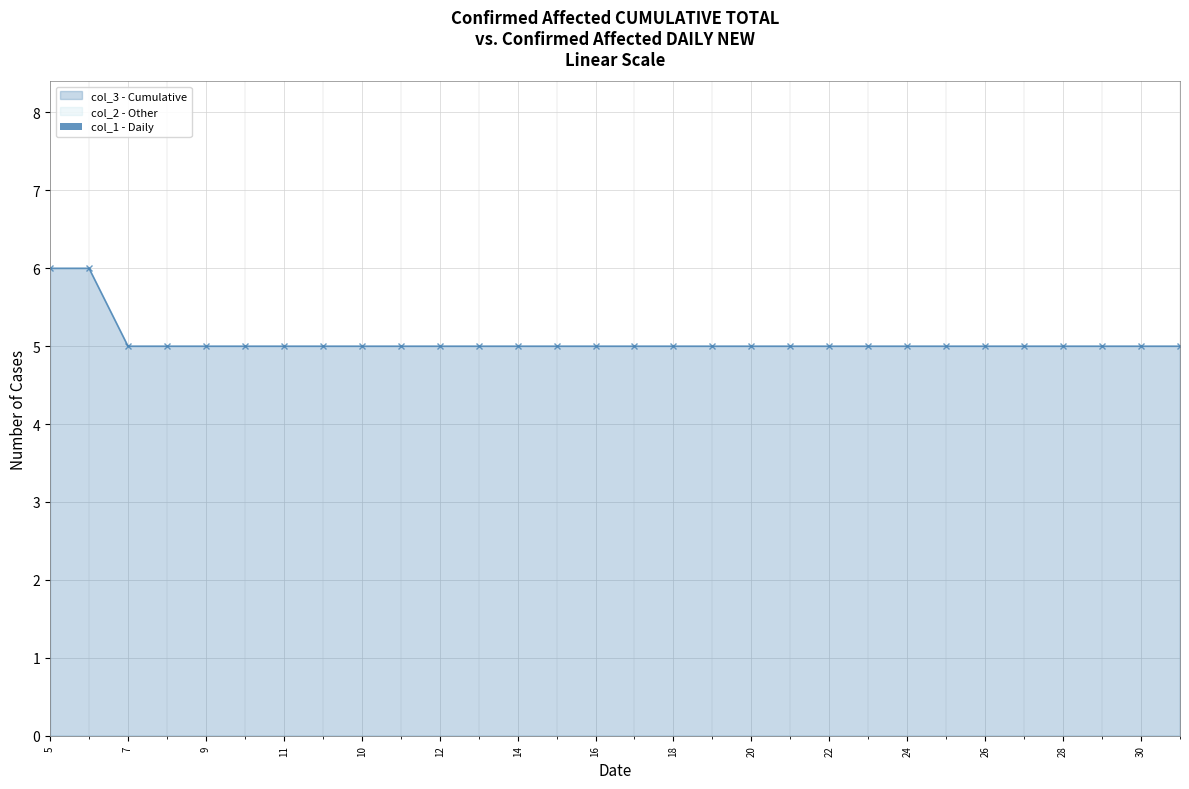

What is the difference between the highest and lowest values at 7?

5